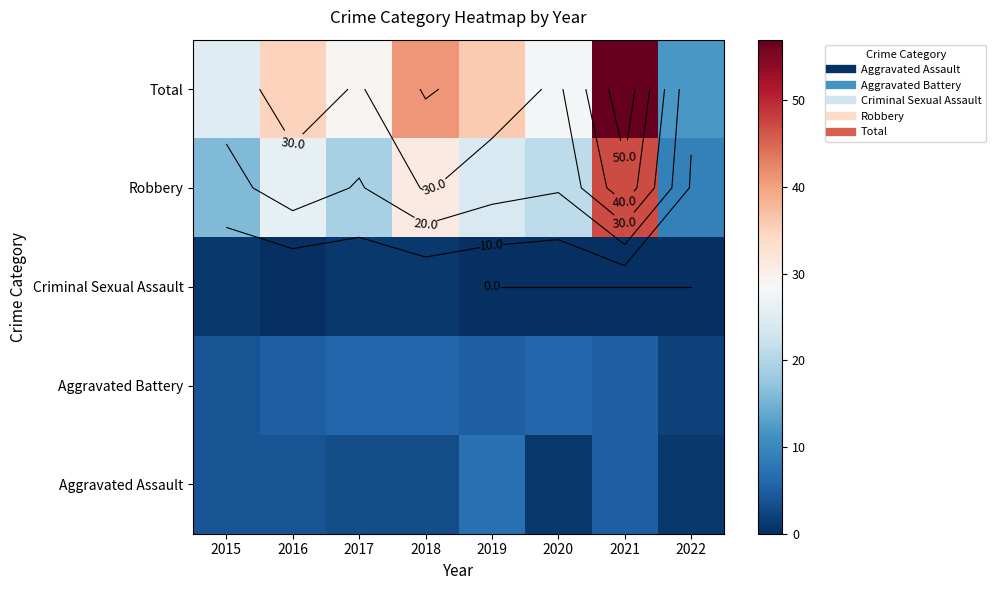

What is the maximum value shown in the chart?

57